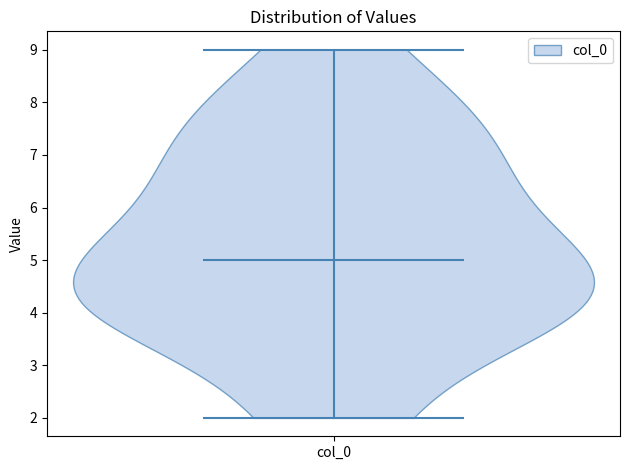

Read this violin plot against the y-axis: where its median line is, and the lowest and highest points the violin reaches. The values are not printed on the chart, so give them approximately, as read against the axis.

median line 5, lowest point 2, highest point 9